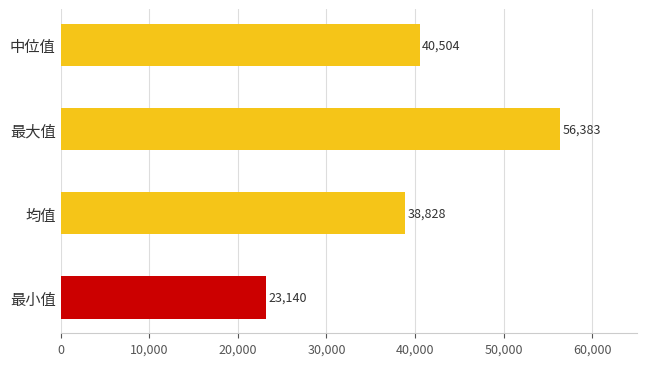

List the labels in order of value, smallest first.

最小值, 均值, 中位值, 最大值